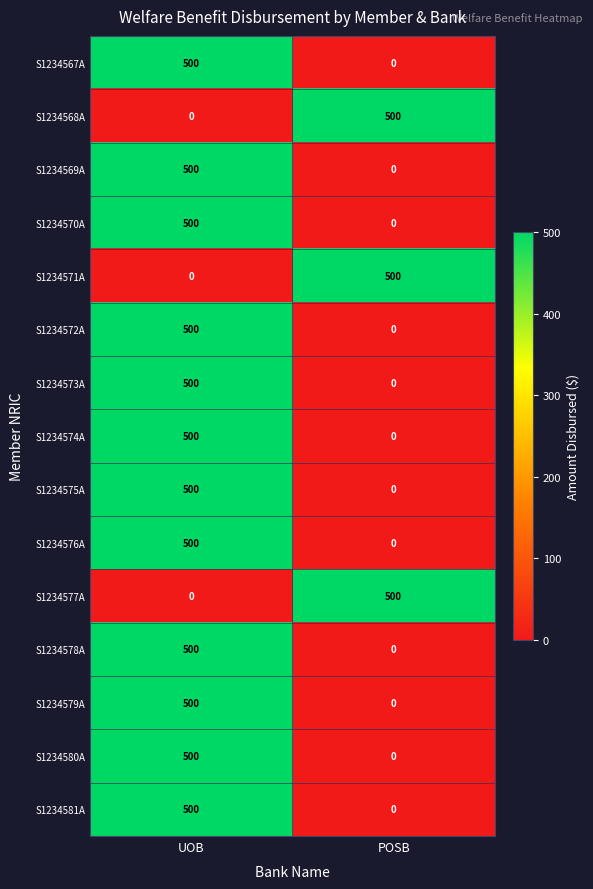

What is the total value across all series at UOB?

6000